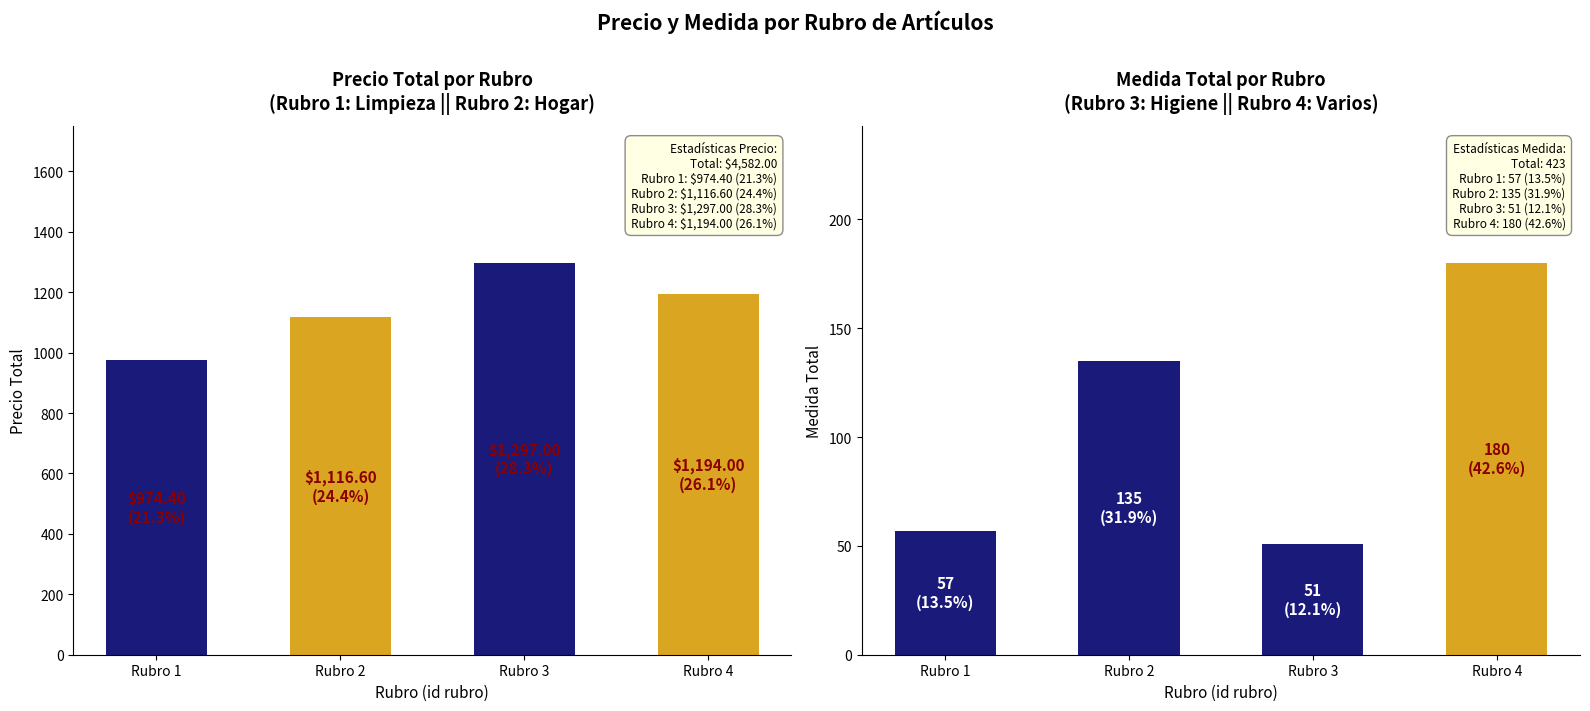

Is it true that Precio Total equals 1297.0 at Rubro 3?

True